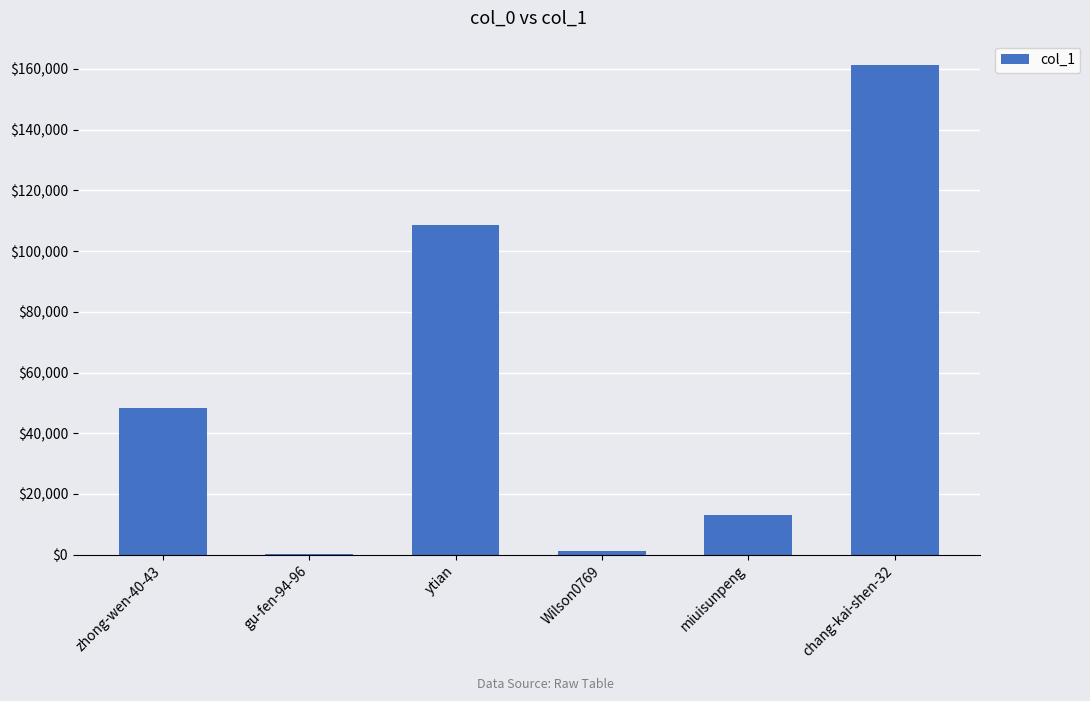

What is the average value?

55384